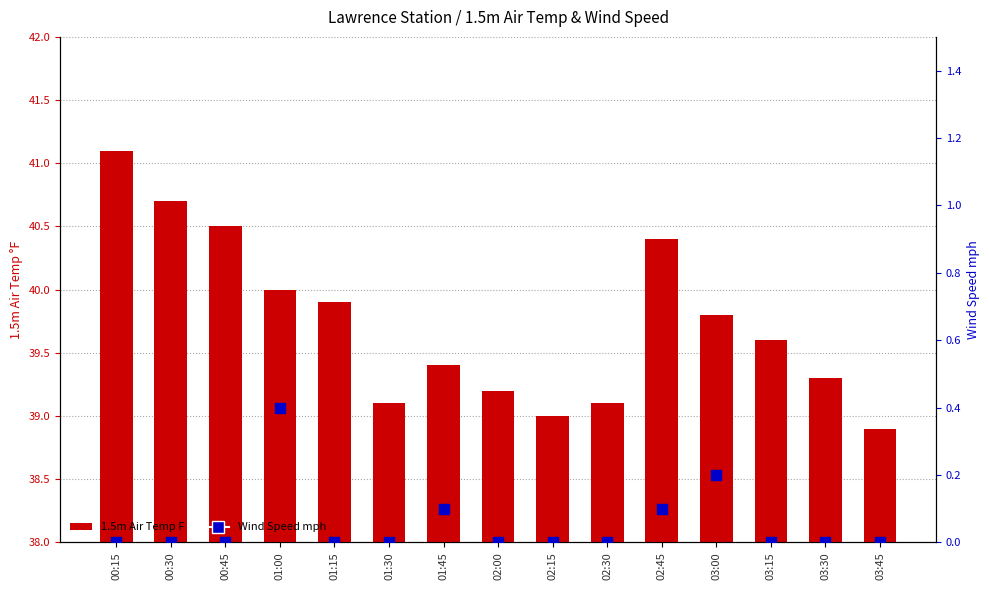

Which series contains the lowest Y value?

Wind Speed mph